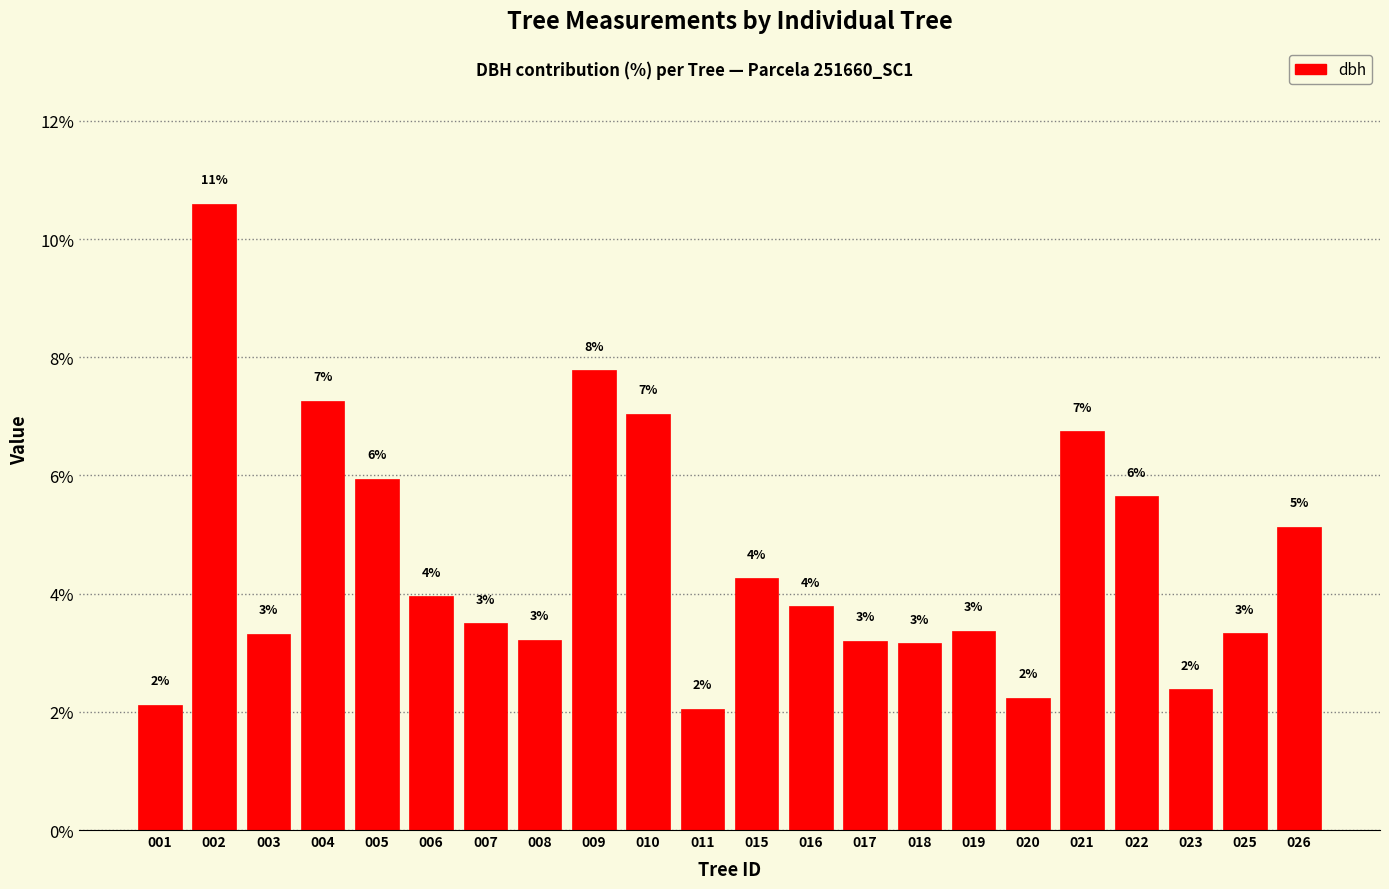

Where is the data nearest to the value 6?

005